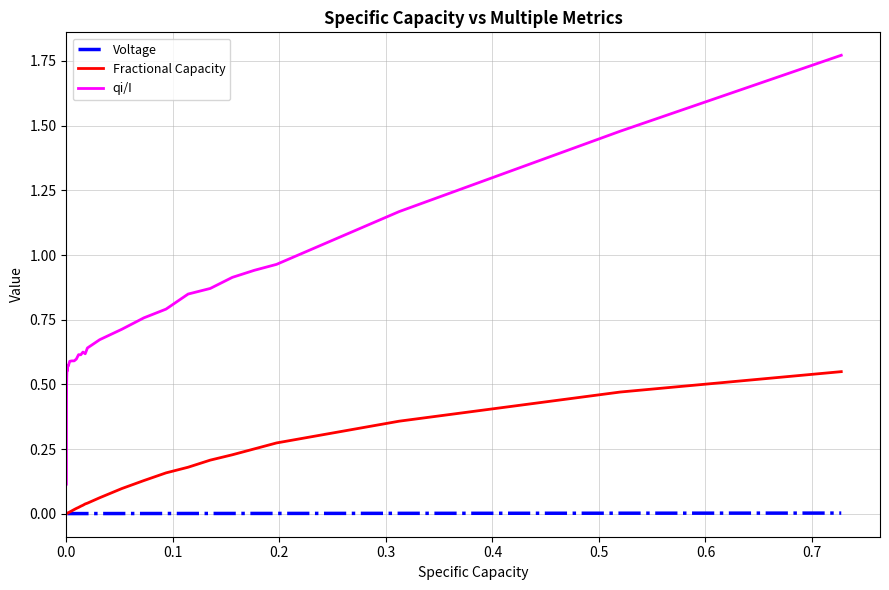

List the series in order of their peak value, highest first.

qi/I, Fractional Capacity, Voltage